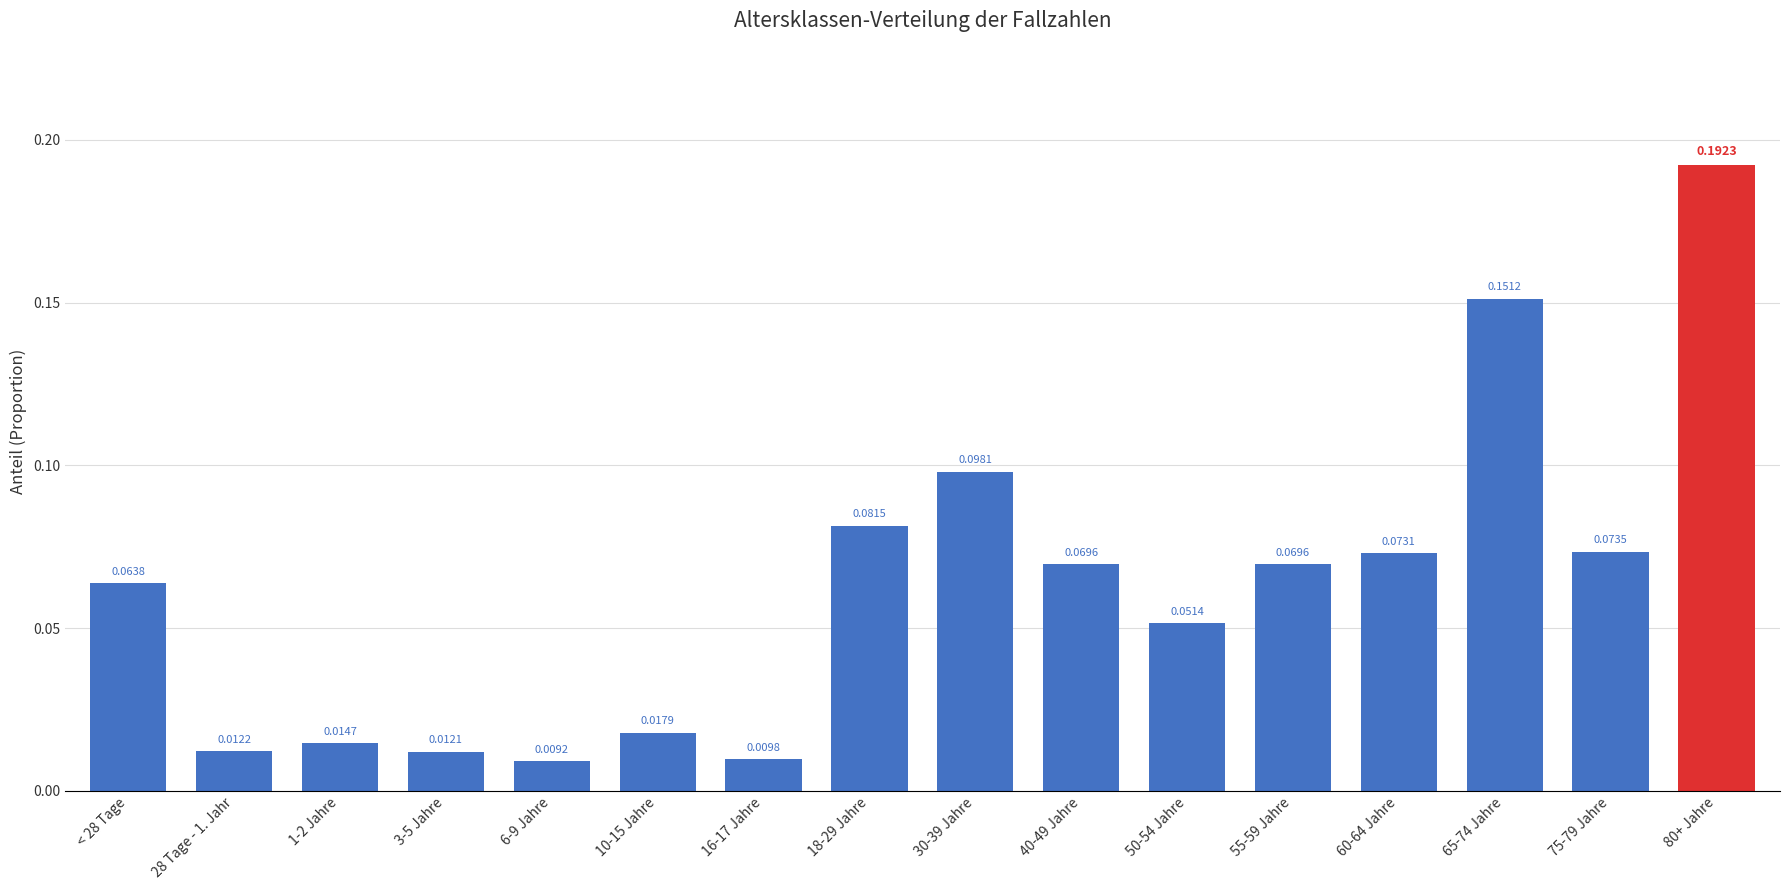

Which has a higher value, 16-17 Jahre or 50-54 Jahre?

50-54 Jahre